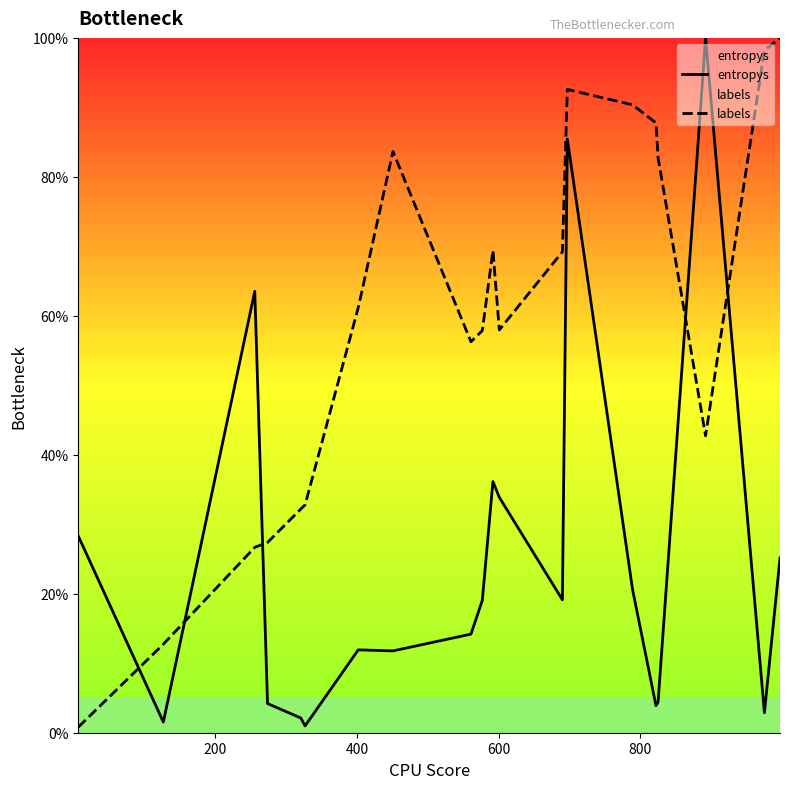

How many distinct data groups are displayed?

2